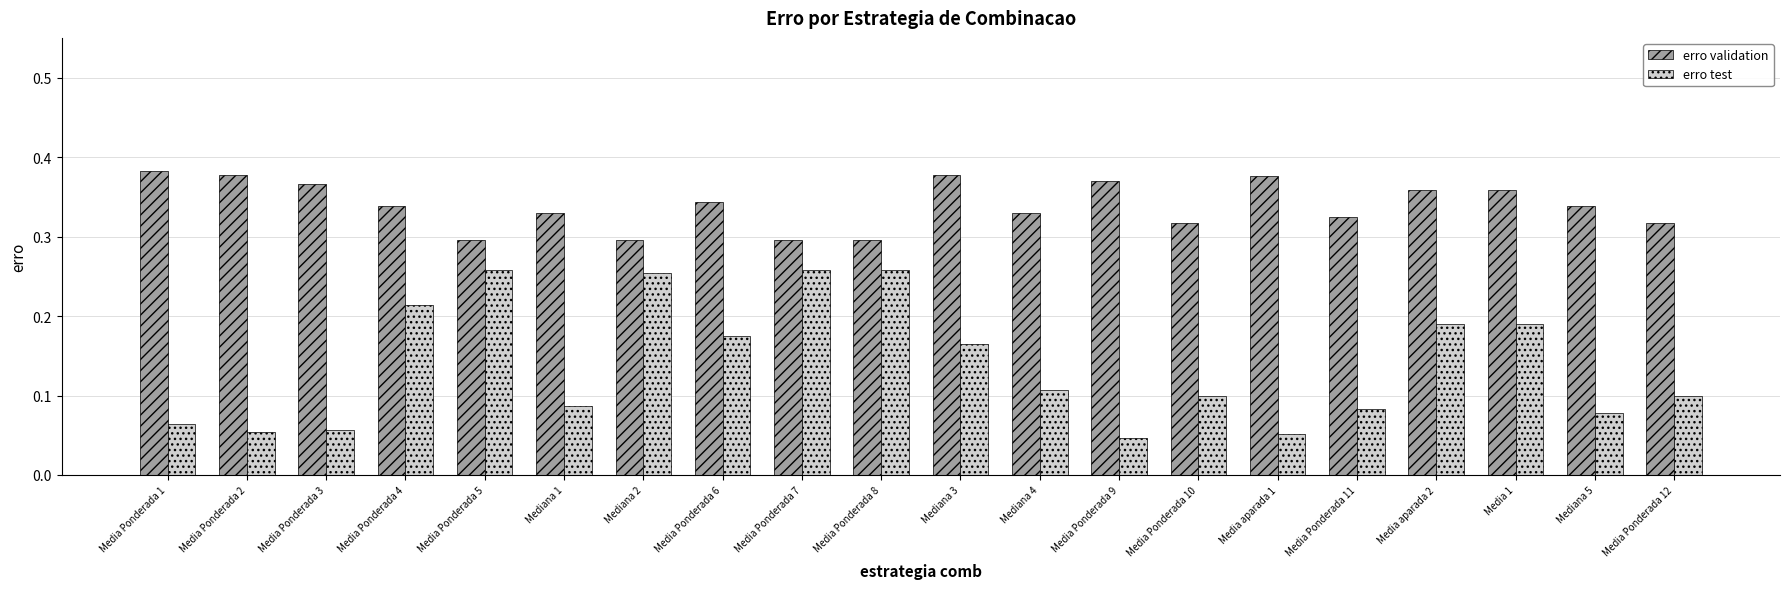

At how many categories does at least one series exceed 0?

20